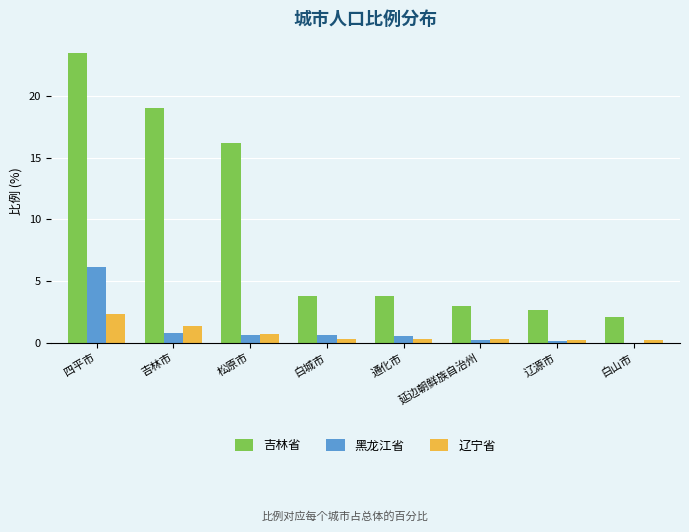

At which label does 吉林省 reach its peak?

四平市